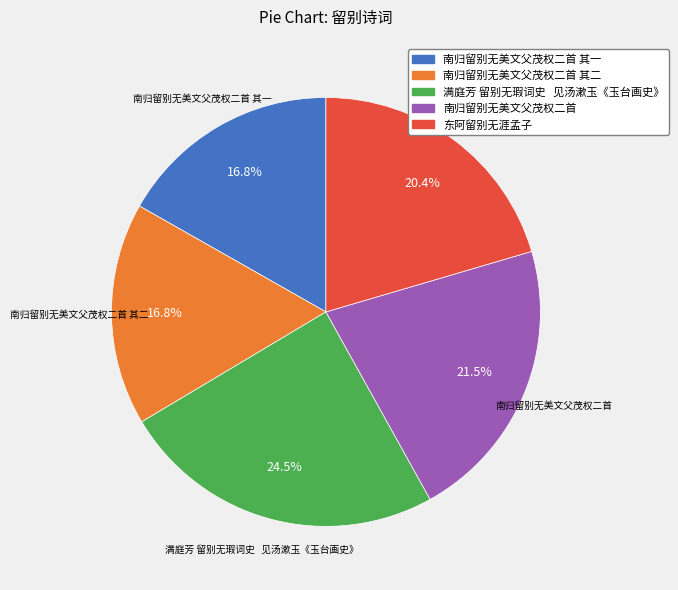

Approximately how many times larger is the value at 满庭芳 留别无瑕词史 见汤漱玉《玉台画史》 compared to 南归留别无美文父茂权二首 其二?

1.5